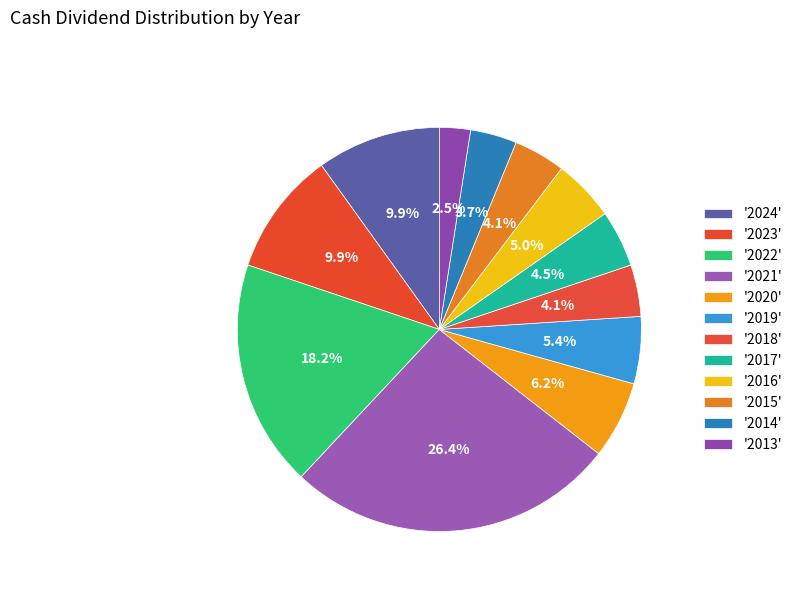

Count the number of slices in the pie.

12